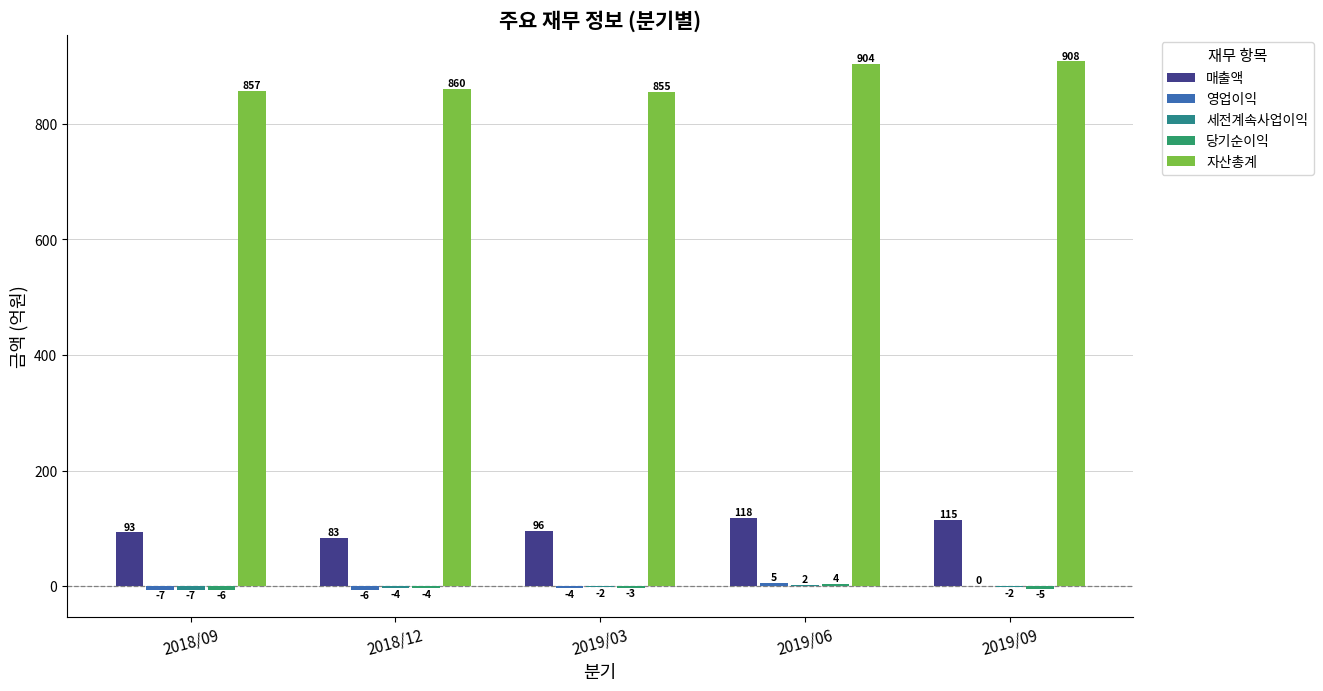

What is the difference between the maximum and second lowest values in the 세전계속사업이익 series?

6